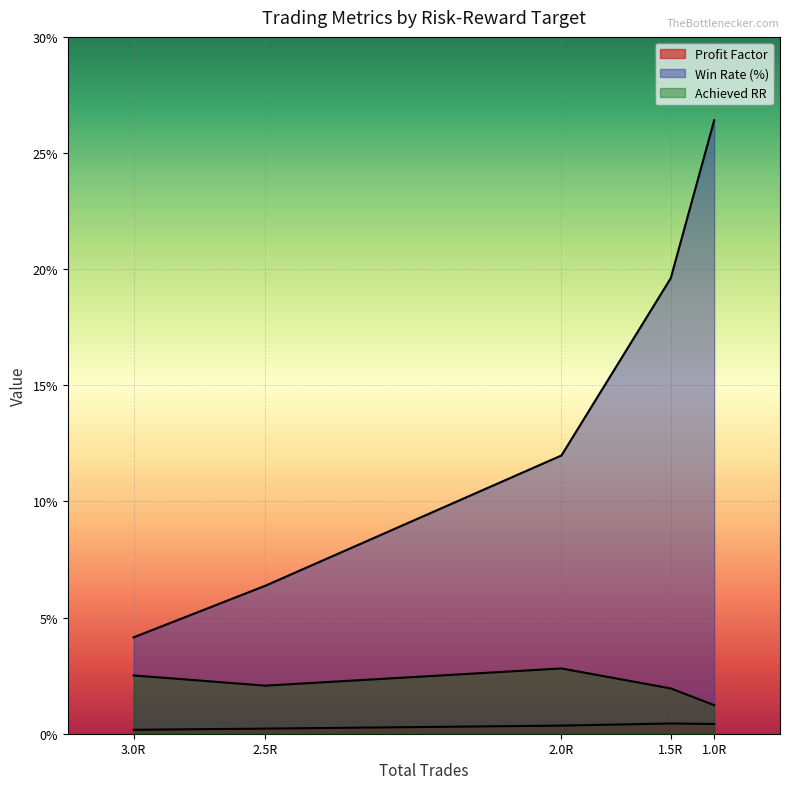

Which series has the widest spread of values?

win_rate